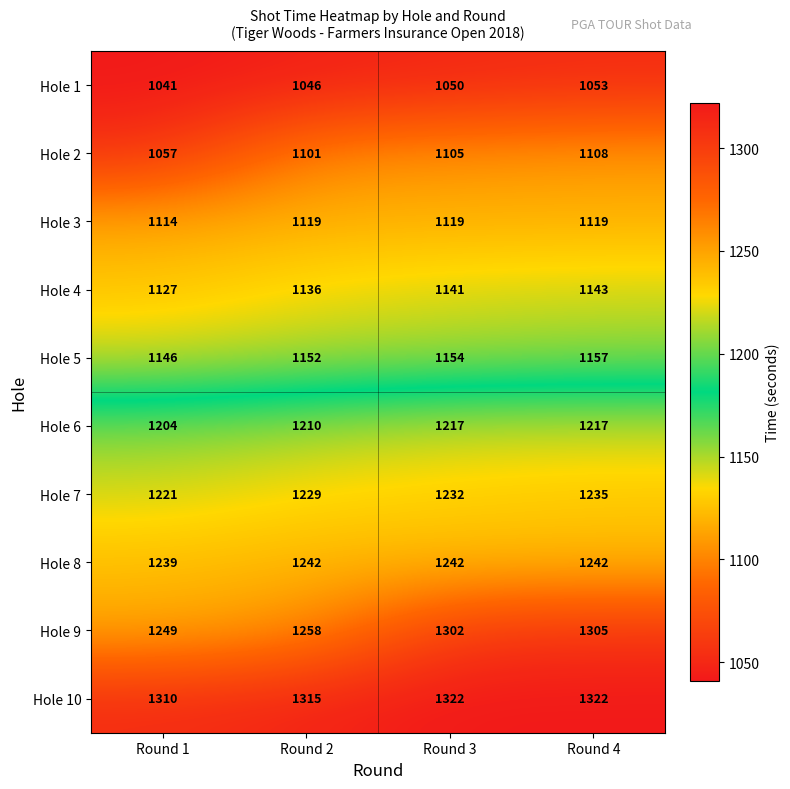

Count the Hole 1 values in the range 1046 to 1053.

3